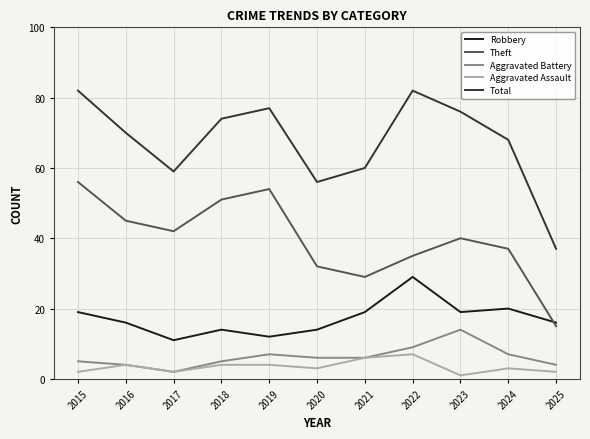

What is the greatest value displayed?

82